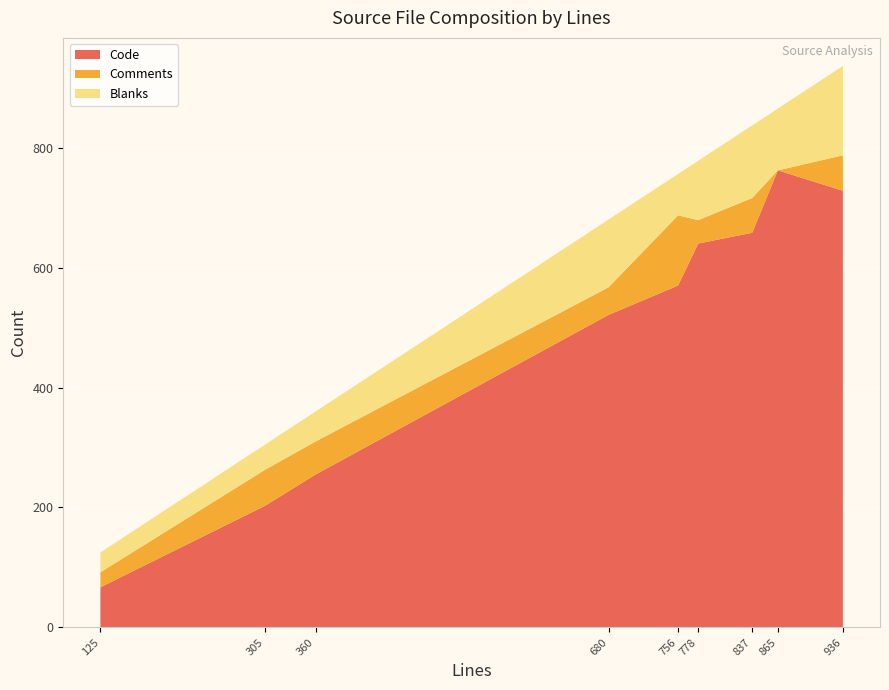

Which category has the highest value in the Code series?

865